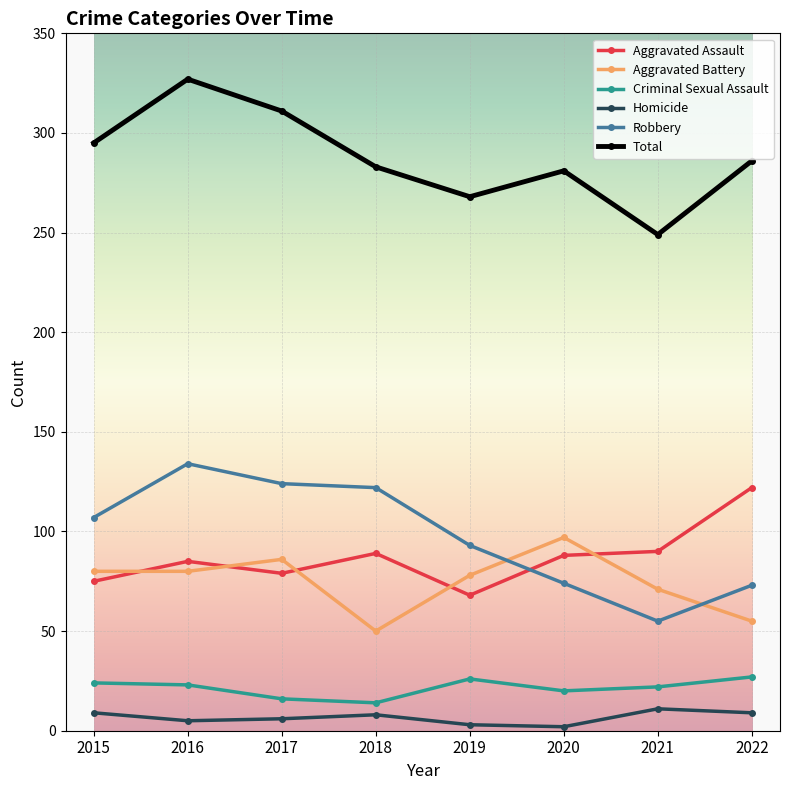

How many interior local peaks does the Total series have?

2